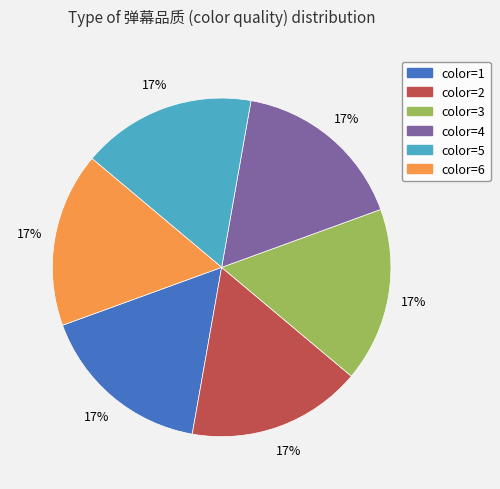

To the nearest percent, what is the average slice percentage?

17%